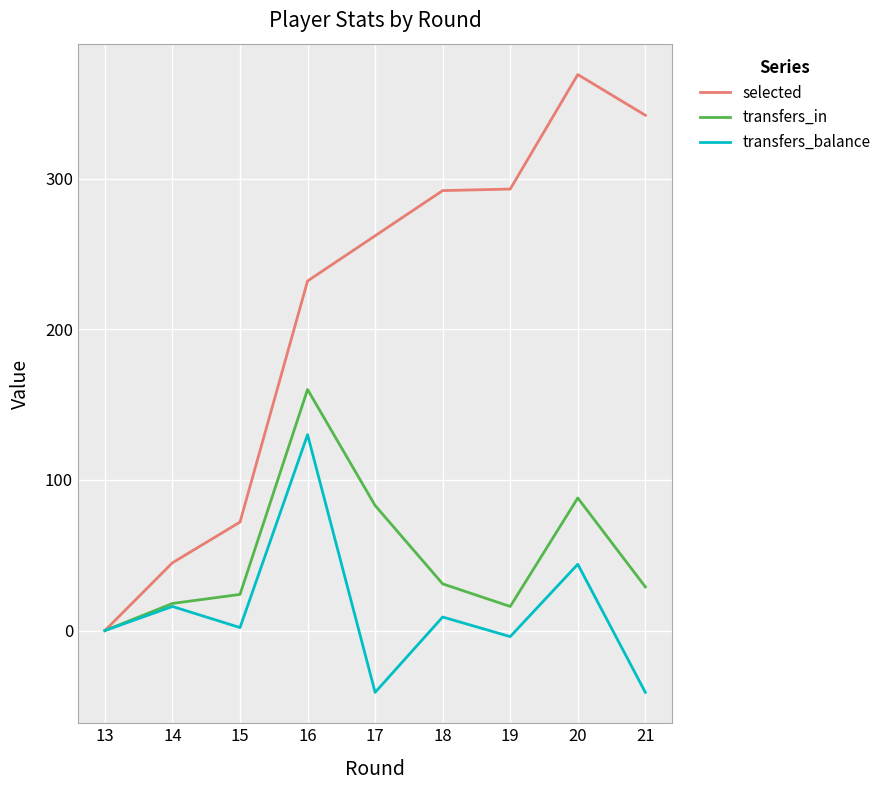

Between 15 and 16, which series saw the biggest shift?

selected